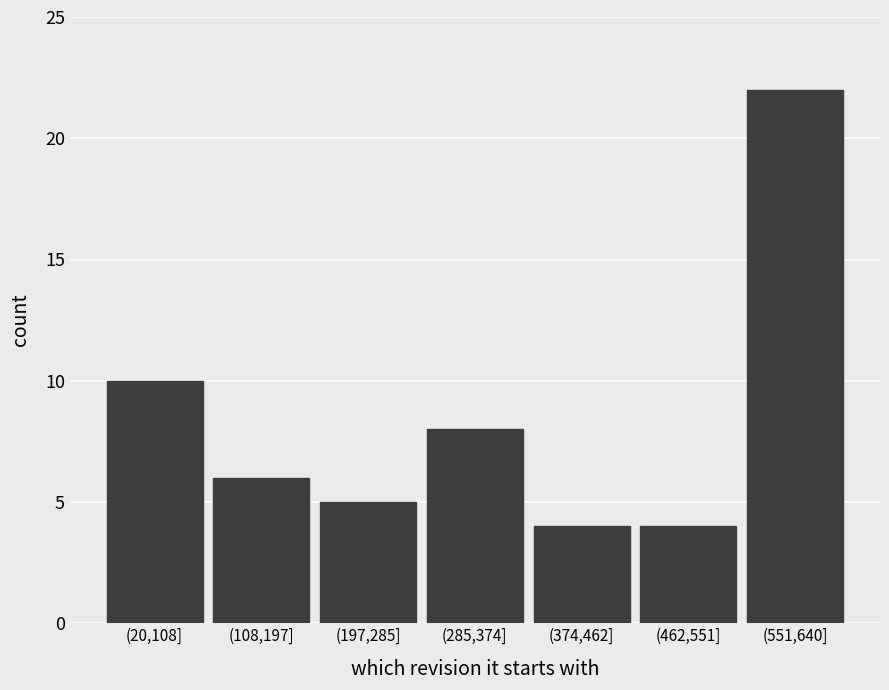

Reading left to right, transcribe all the data shown in this chart.

(20,108]=10	(108,197]=6	(197,285]=5	(285,374]=8	(374,462]=4	(462,551]=4	(551,640]=22